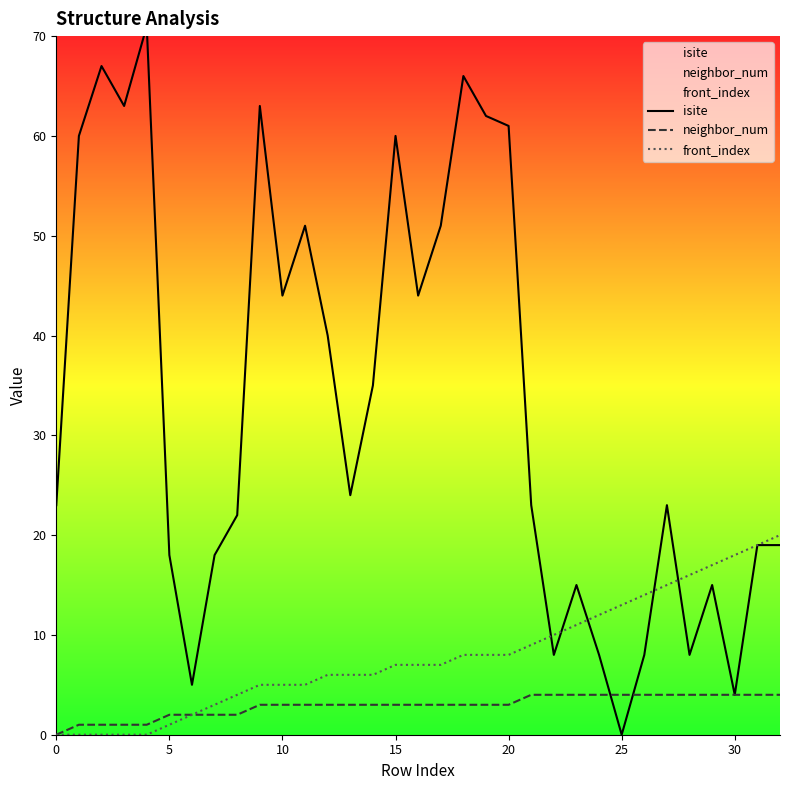

Rank the series by their average value, from highest to lowest.

isite, front_index, neighbor_num